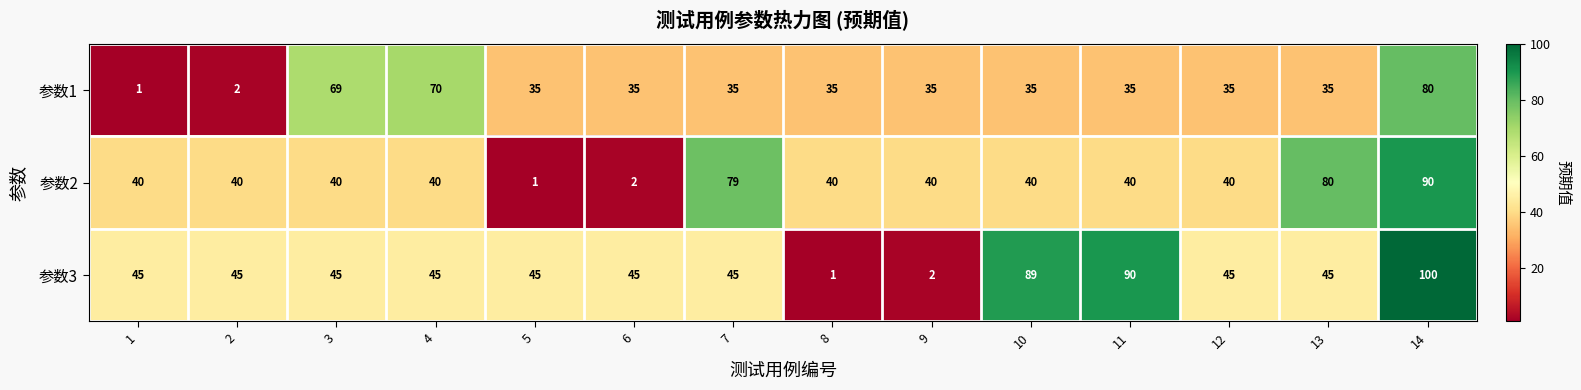

What is the sum of all 参数3 values?

687